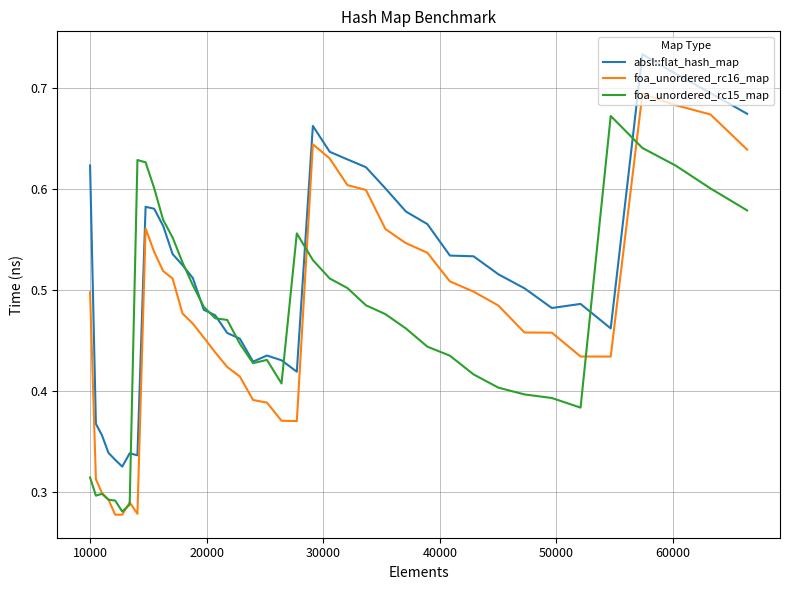

Rank the series by their maximum value, from lowest to highest.

foa_unordered_rc15_map, foa_unordered_rc16_map, absl::flat_hash_map